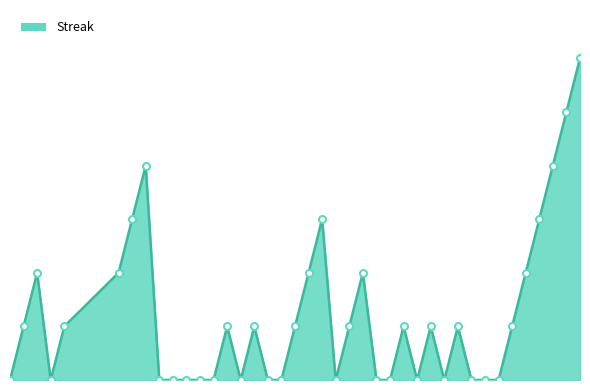

Does the chart have visible grid lines?

No